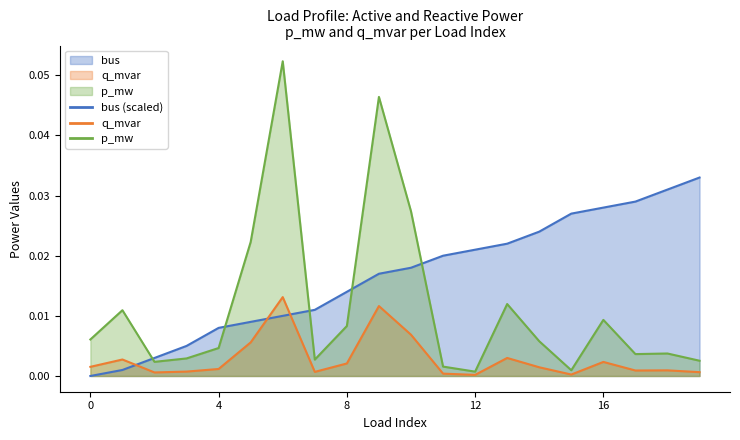

Reading left to right, extract all data points from this chart.

p_mw: 0.0	0.0	0.0	0.0	0.0	0.0	0.0	0.0	0.0	0.0	0.0	0.0	0.0	0.0	0.0	0.0	0.0	0.0	0.0	0.0
q_mvar: 0.0	0.0	0.0	0.0	0.0	0.0	0.1	0.0	0.0	0.0	0.0	0.0	0.0	0.0	0.0	0.0	0.0	0.0	0.0	0.0
bus: 0.0	0.0	0.0	0.0	0.0	0.0	0.0	0.0	0.0	0.0	0.0	0.0	0.0	0.0	0.0	0.0	0.0	0.0	0.0	0.0